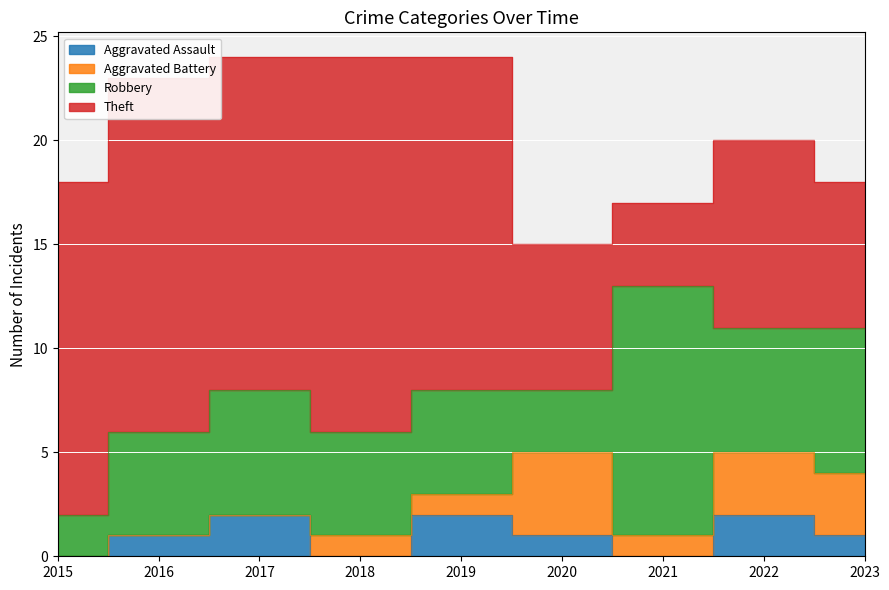

Which series has the largest total across all categories?

Theft